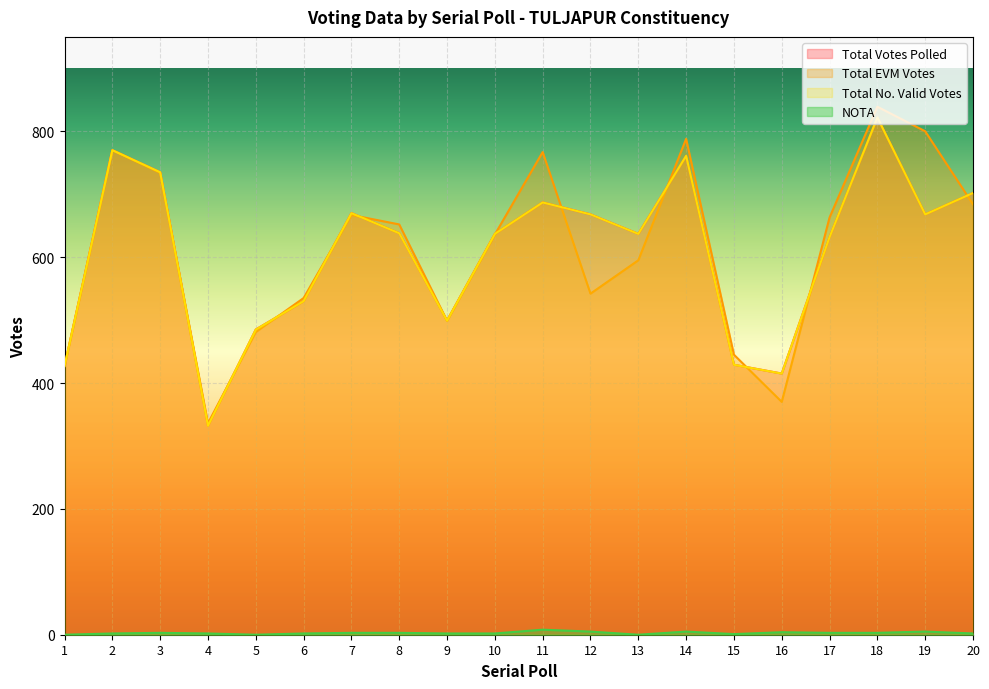

The Total Votes Polled series shows 632 at 17. True or false?

True